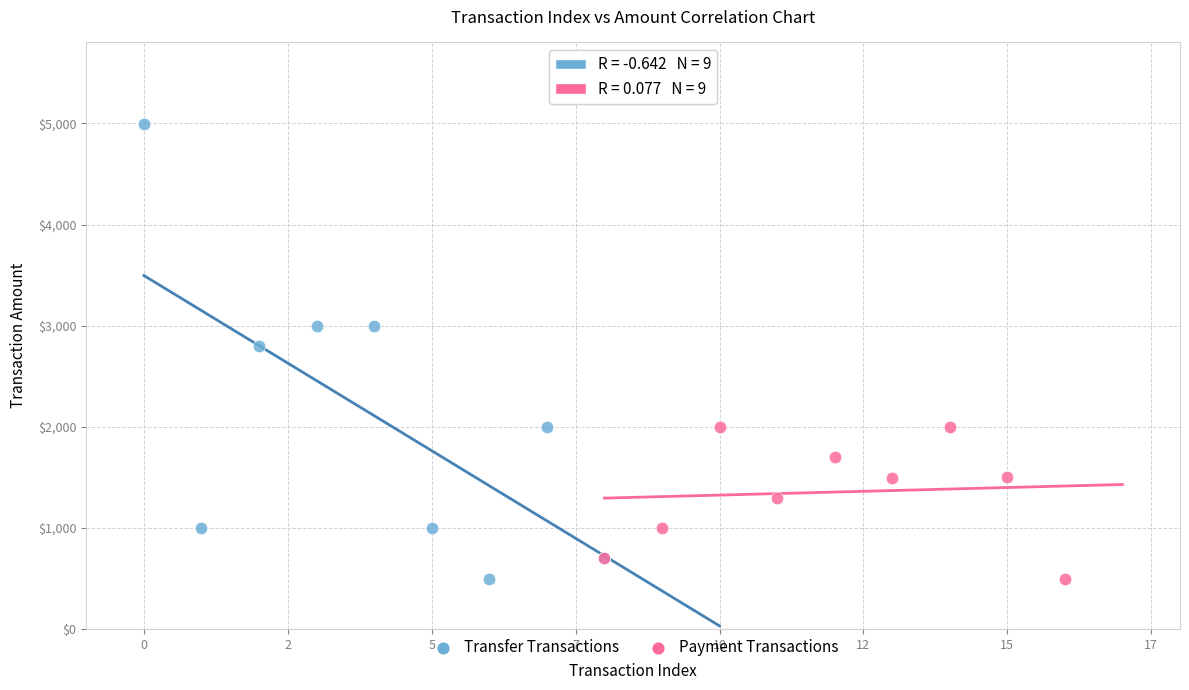

Which series has the largest Y range (max minus min)?

Transfer Transactions